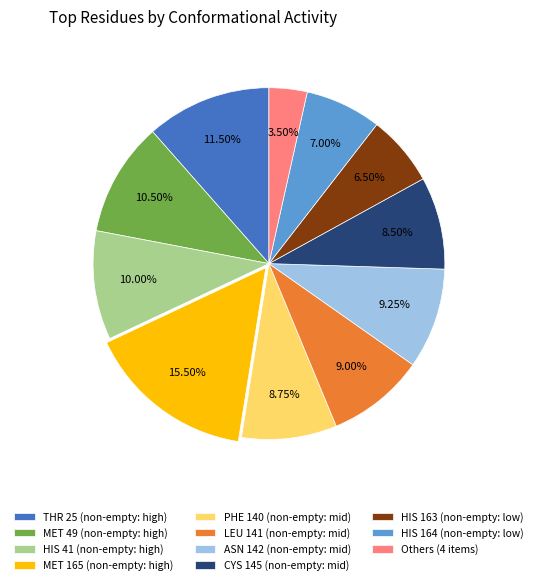

Is the sum of MET 165 (non-empty: high) and CYS 145 (non-empty: mid) greater than half?

No